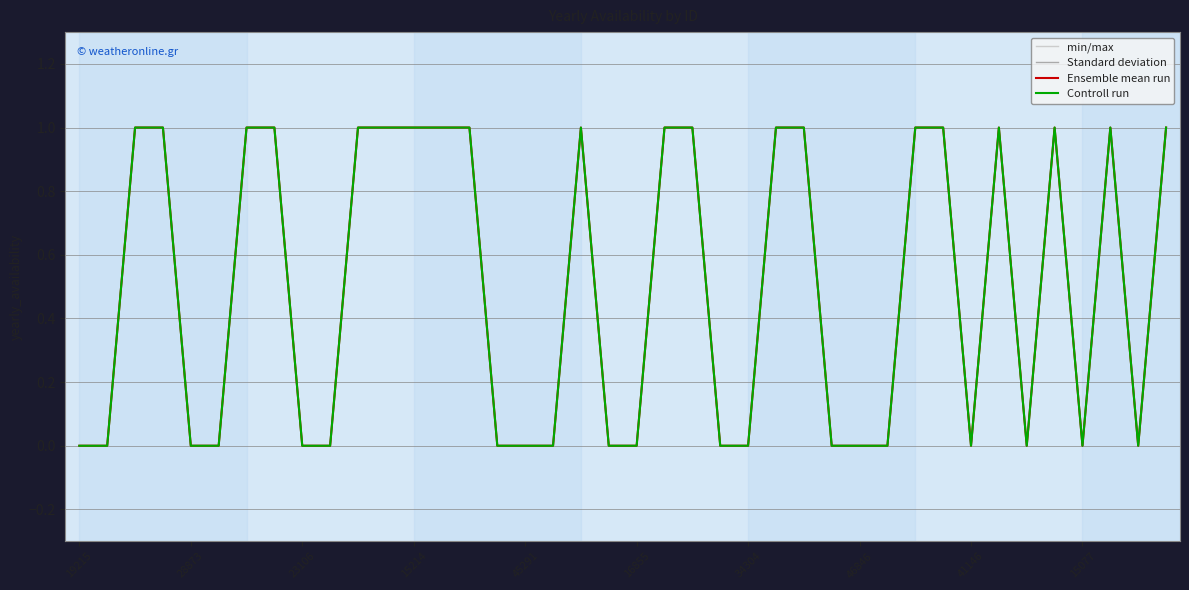

Does the chart display data point markers on the line(s)?

No